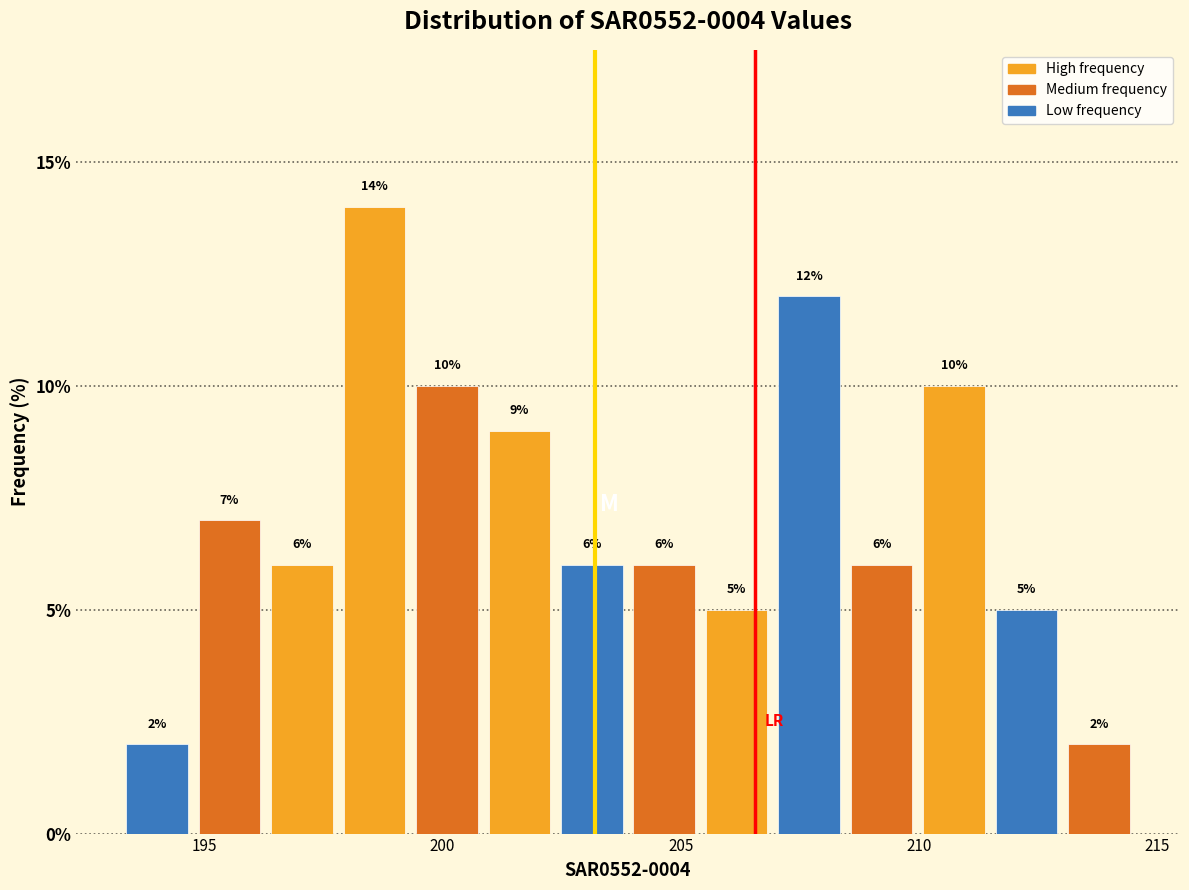

Around what value on the x-axis is the tallest bar? Give the approximate position of its centre, as read against the axis.

198.5